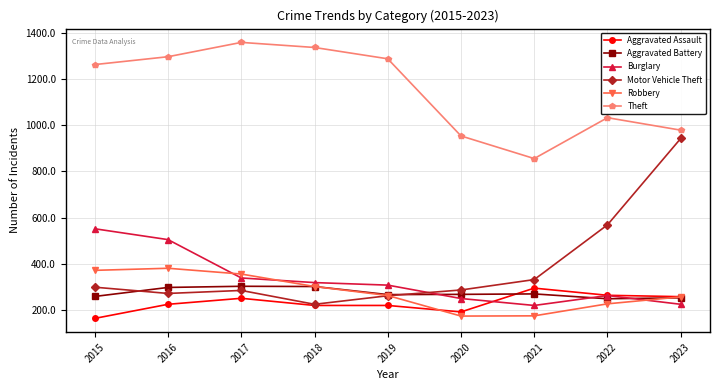

At which category does Motor Vehicle Theft reach its first local peak?

2017